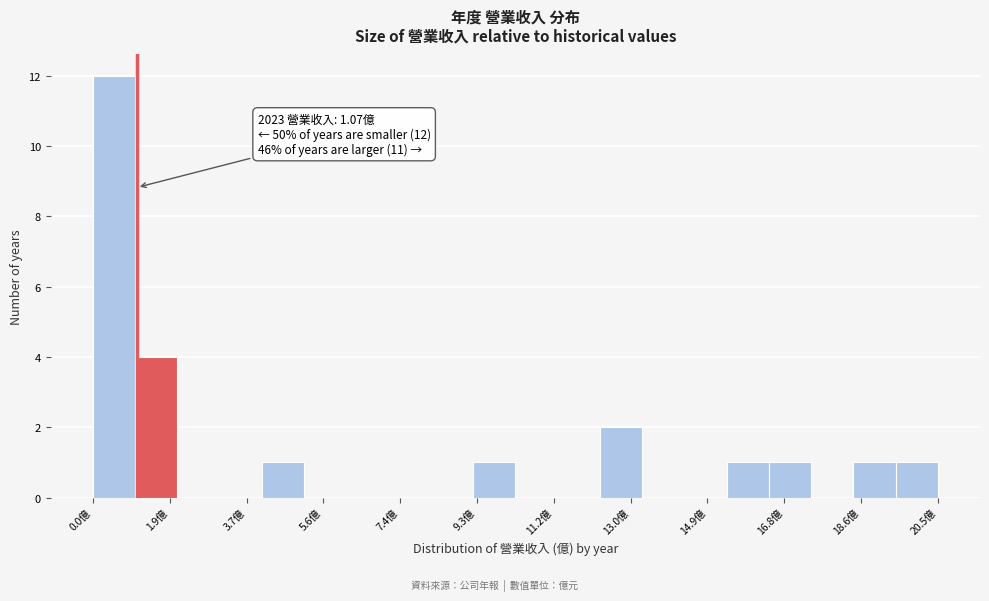

Over which range of the x-axis is the bar tallest?

0.0 to 1.0